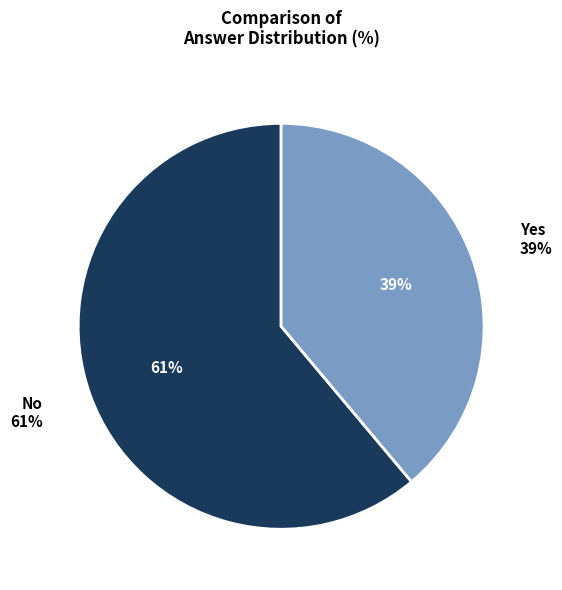

To the nearest percent, what is the difference between the largest and smallest slice percentages?

22%